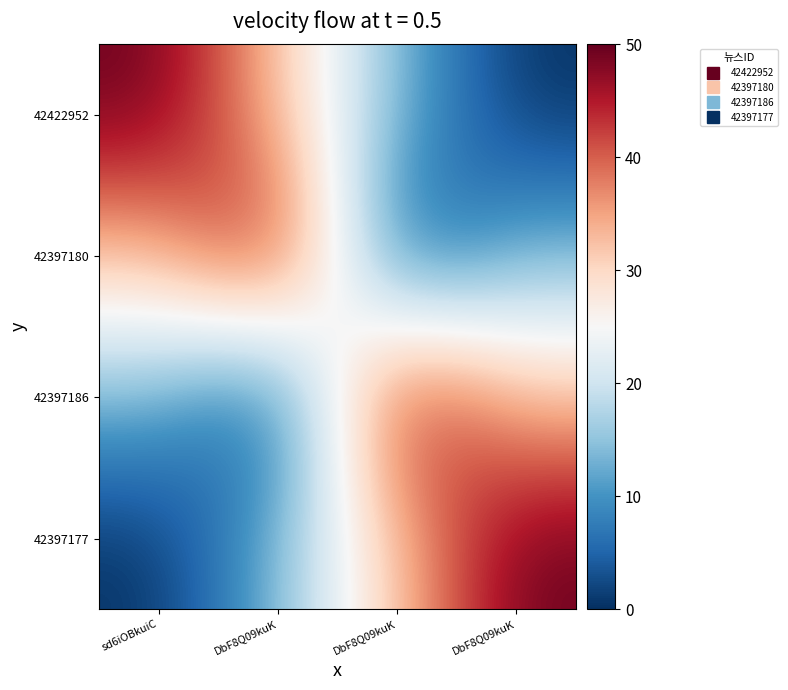

Which category has the lowest value across all series?

DbF8Q09kuK